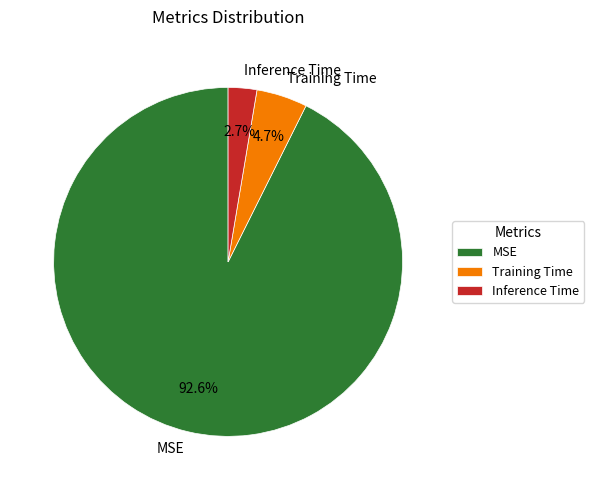

The Training Time slice represents 17% of the pie. True or false?

False